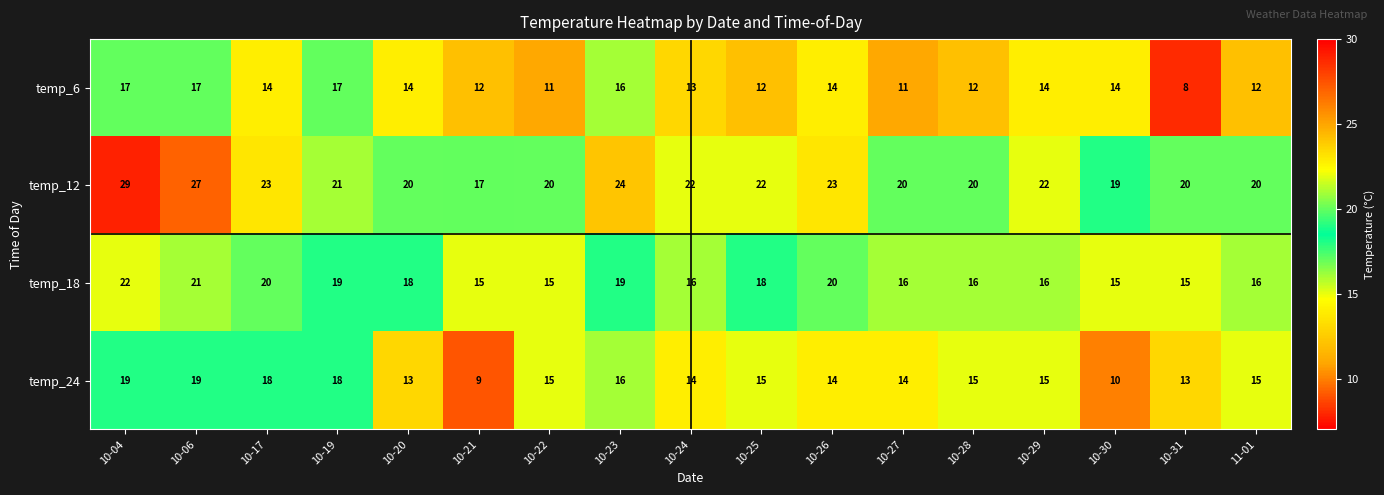

The temp_12 series shows 14 at 10-20. True or false?

False